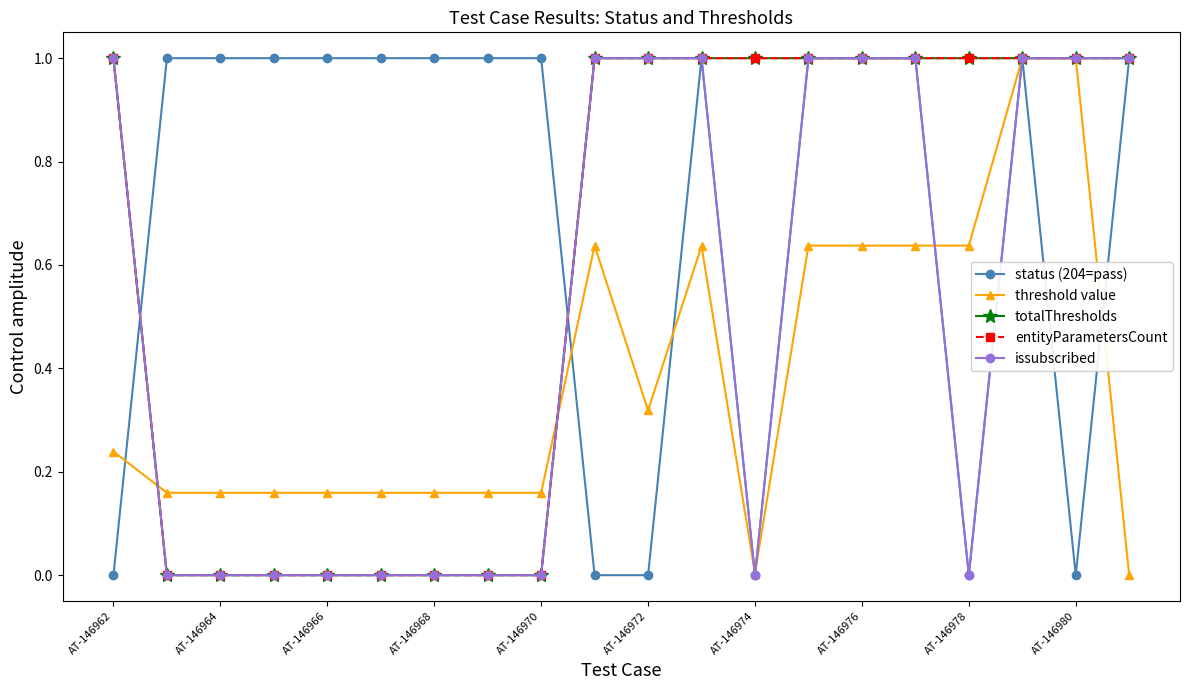

What is the difference between the maximum and second lowest values in the entityParametersCount series?

1.0